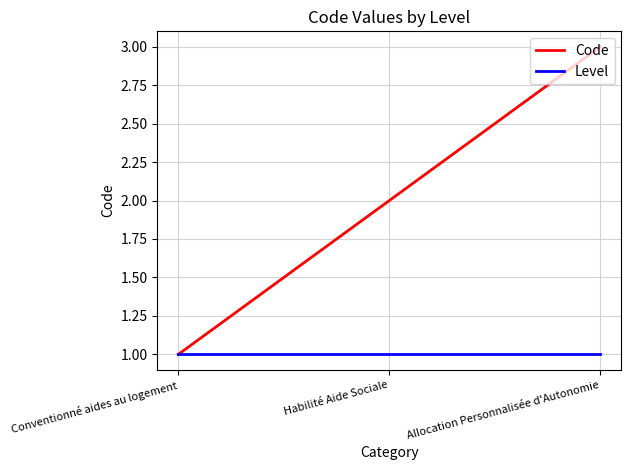

What is the total value across all series at Habilité Aide Sociale?

3